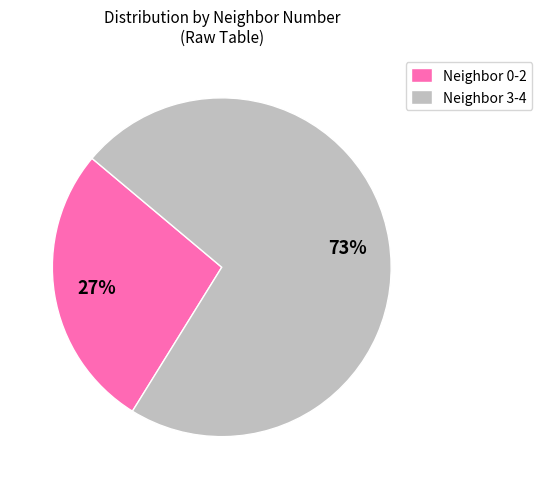

Is it true that Neighbor 0-2 is 27% of the pie?

True